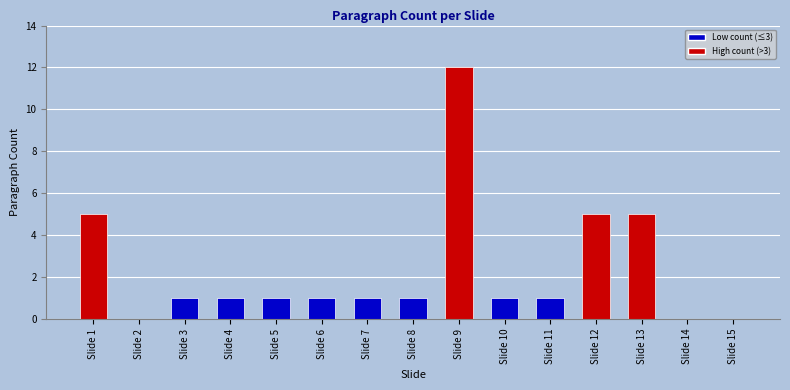

What is the ratio of the value at Slide 12 to the value at Slide 1?

1.0